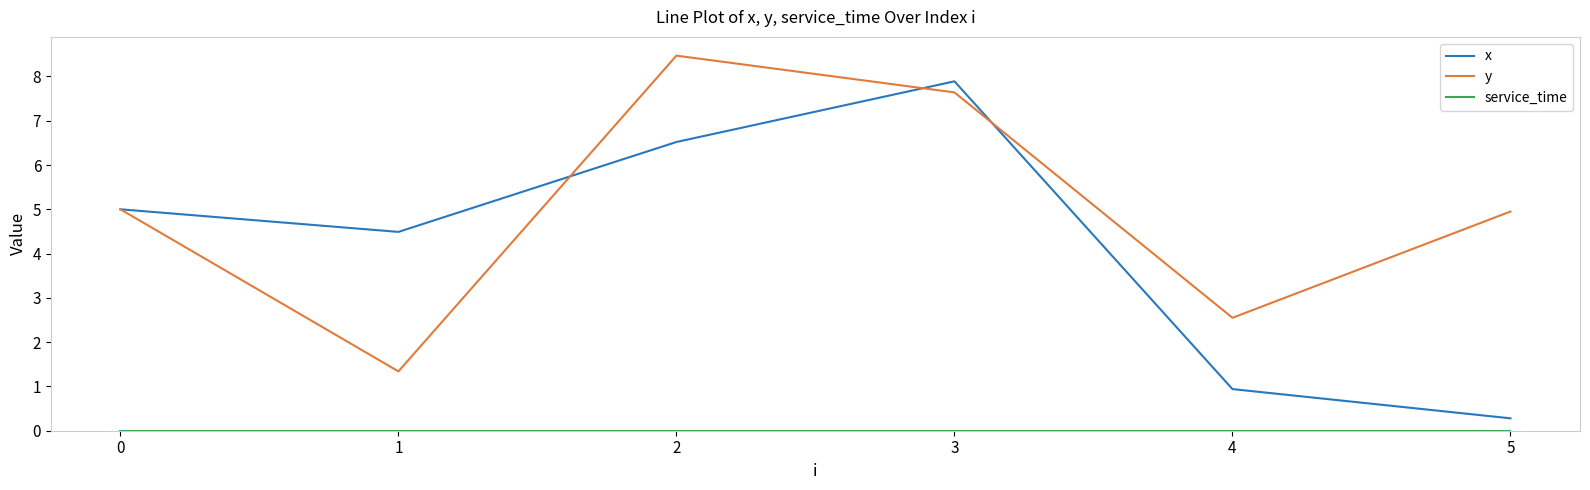

What is the approximate value of y at 0?

5.0